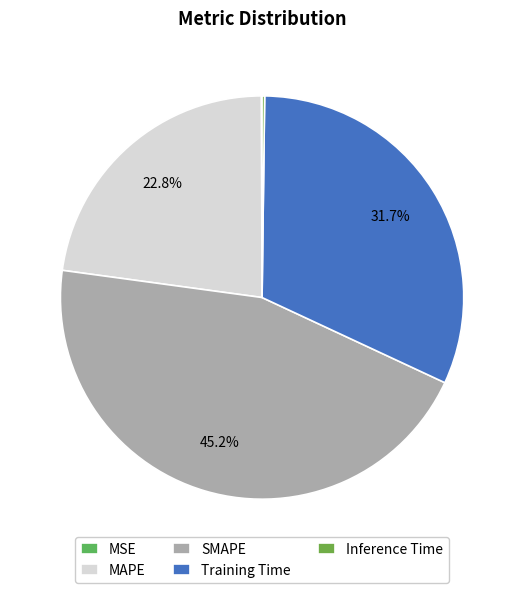

How many segments does this pie chart have?

5